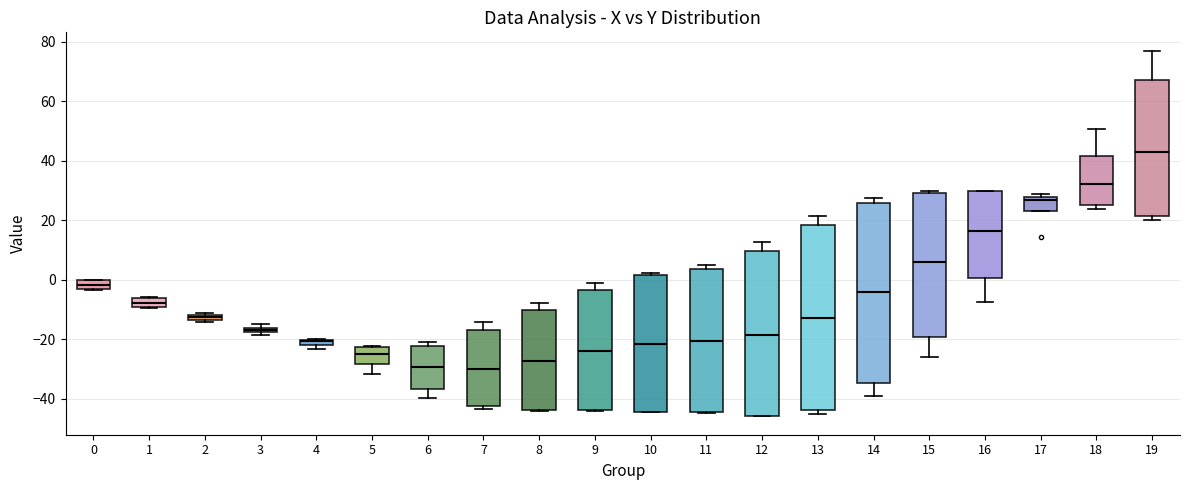

Where does the median line of the box at x = 11 sit on the y-axis? The values are not printed on the chart, so give them approximately, as read against the axis.

-20